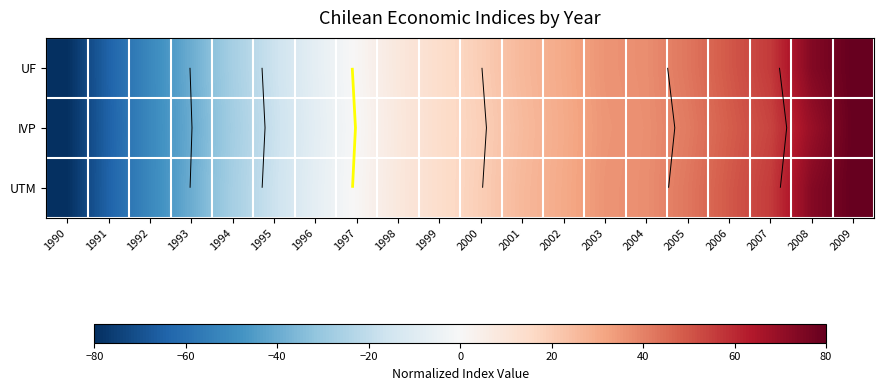

What is the total value across all series at 2006?

146.9